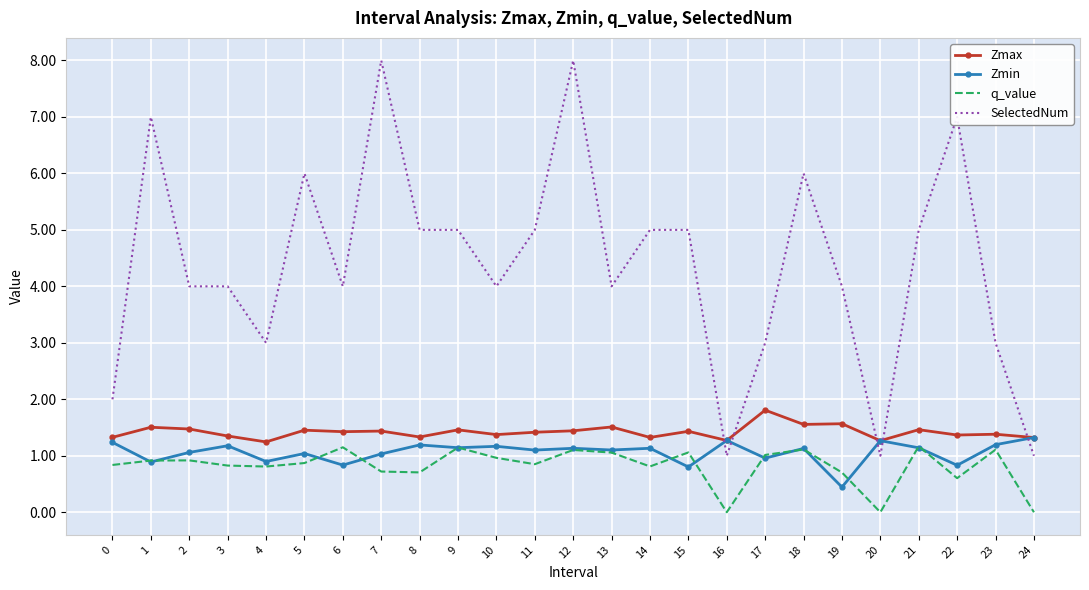

Is it true that Zmax equals 1.5 at 21?

True